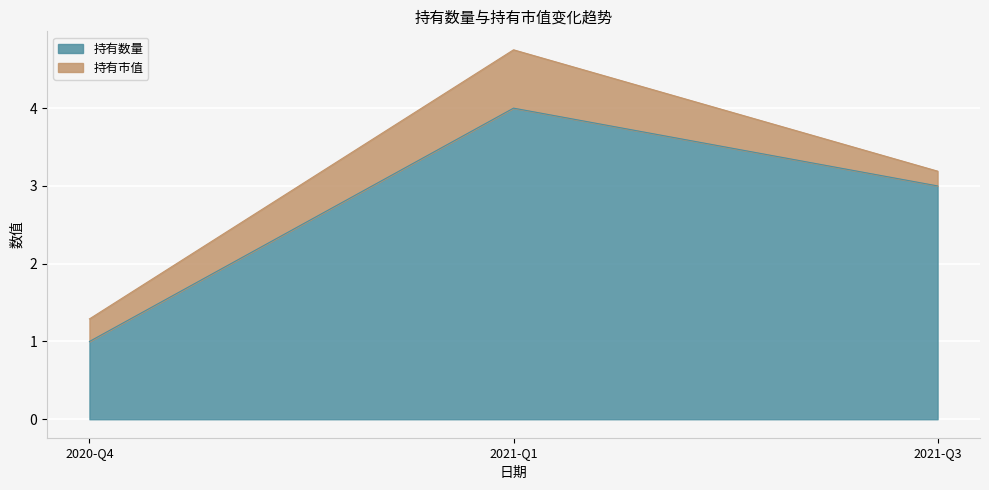

What is the average value?

3